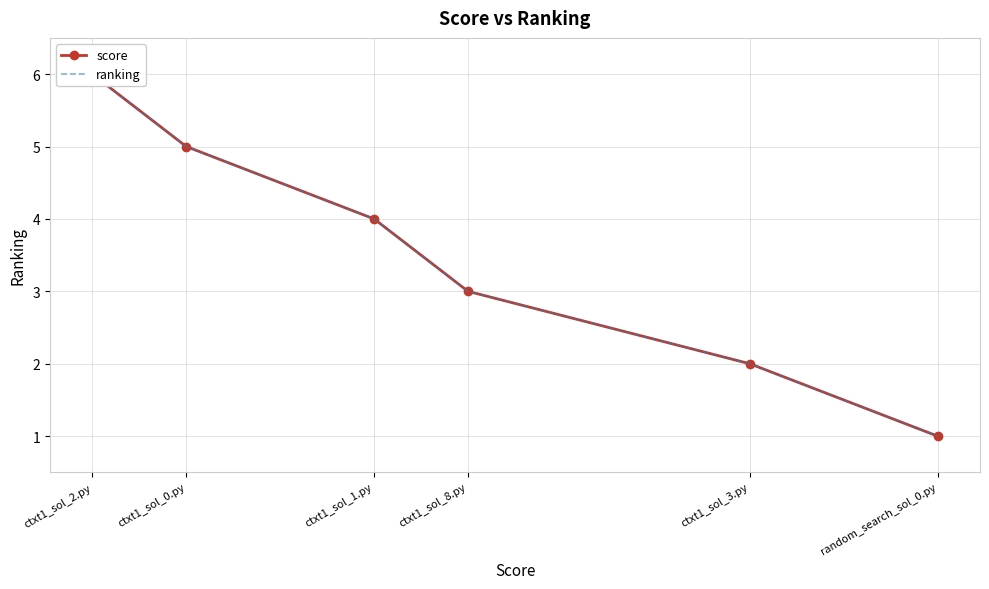

What is the difference between the second highest and minimum values in the ranking series?

4